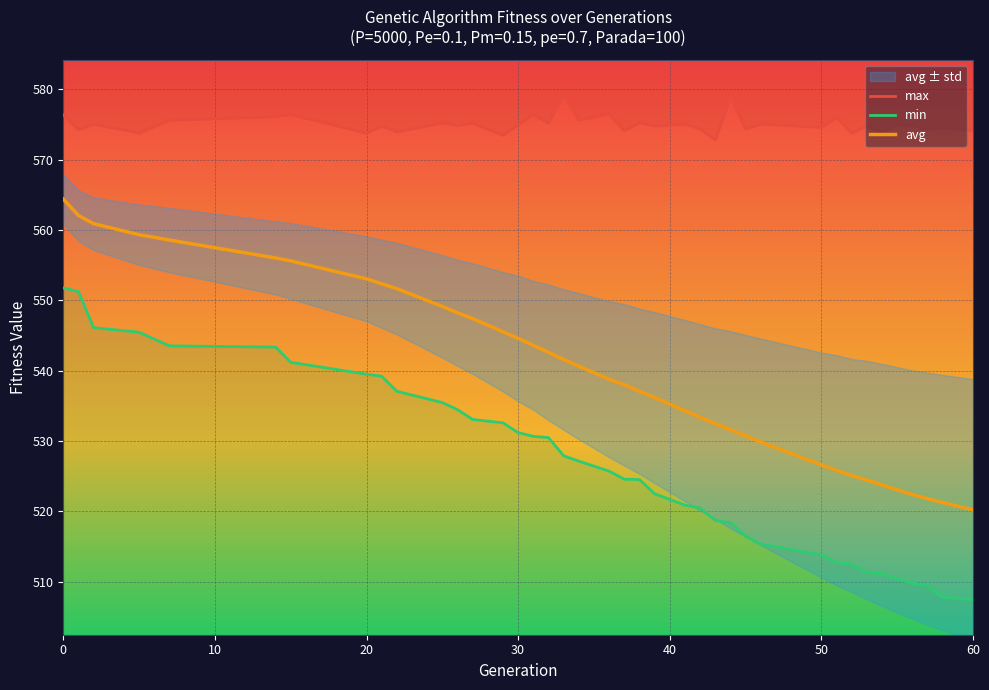

In max, how many points are lower than both neighbors (excluding endpoints)?

16